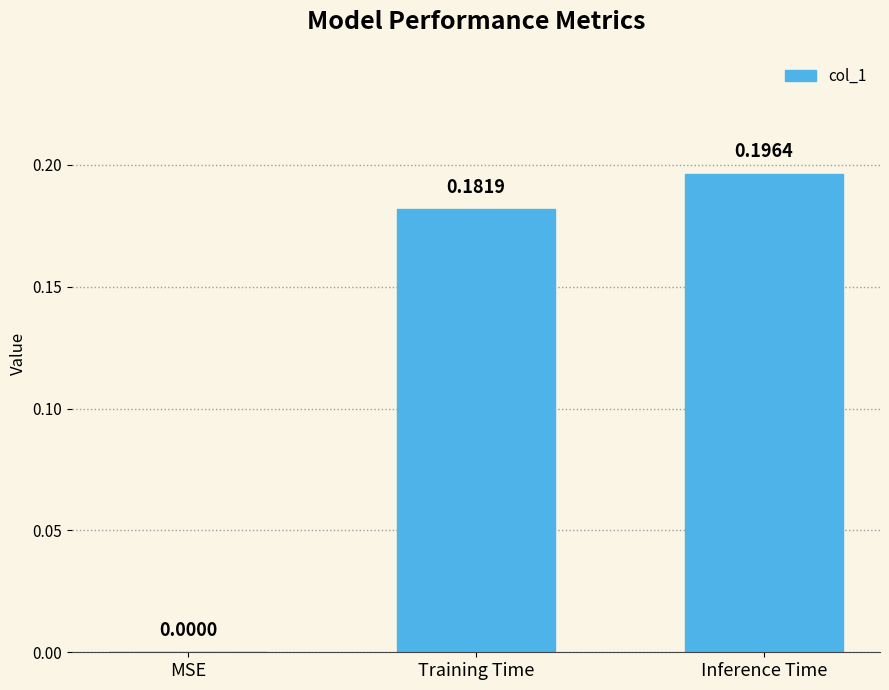

Which has a higher value, Inference Time or Training Time?

Inference Time